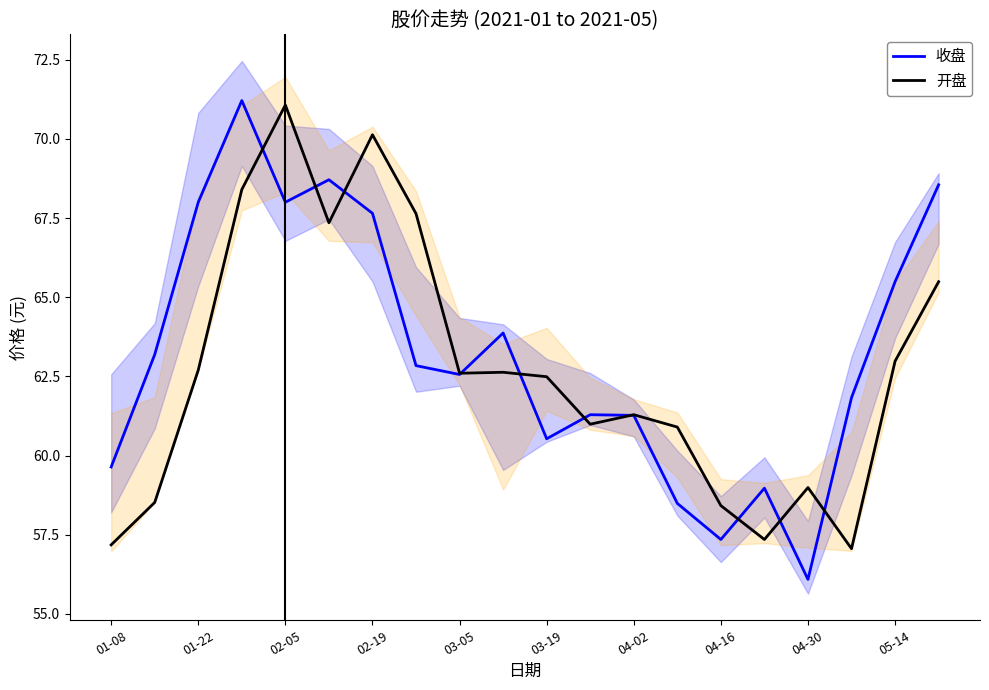

What are all the series names shown in the legend?

收盘, 开盘